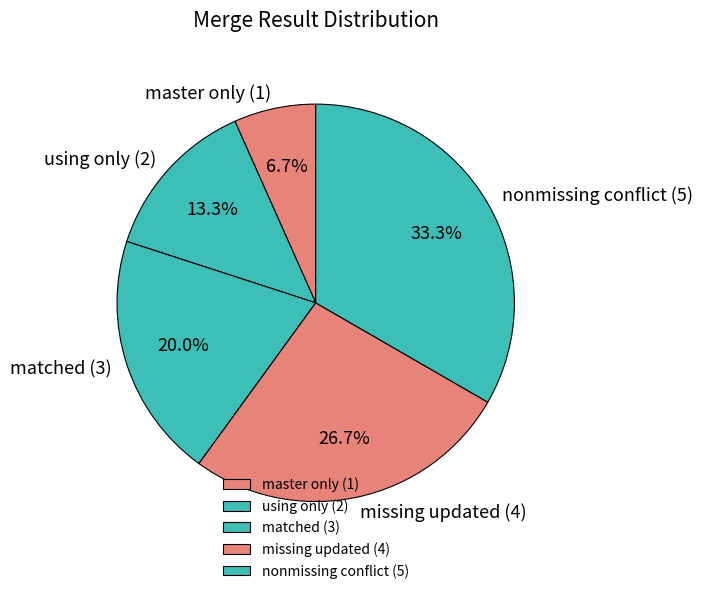

Does any single category account for the majority?

No